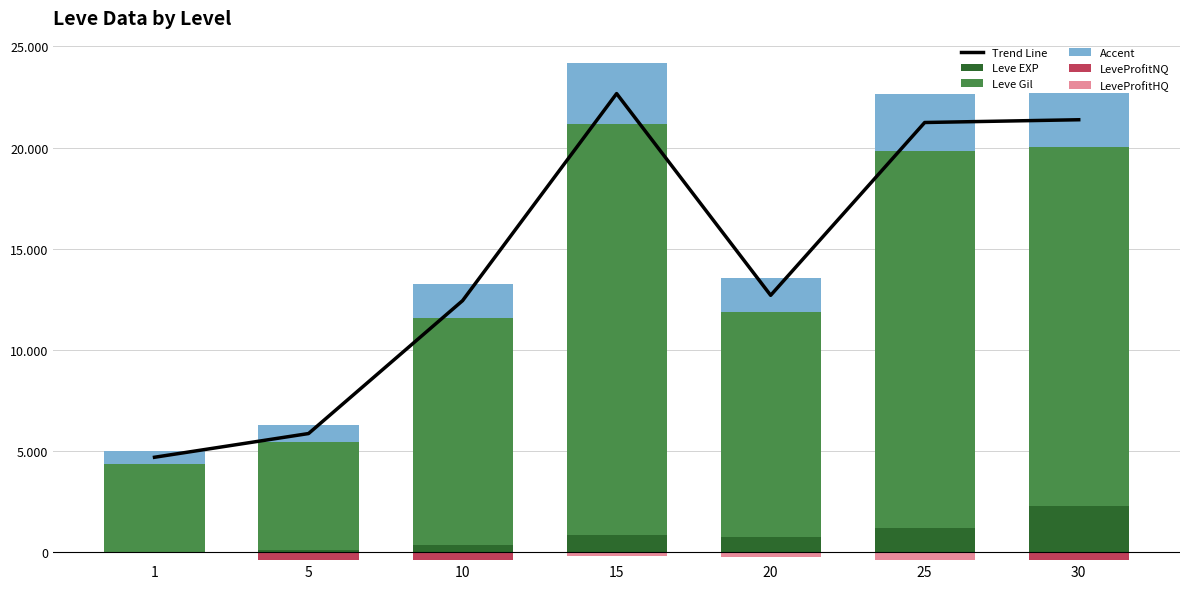

What is the approximate value of Leve Gil at 1?

4340.4